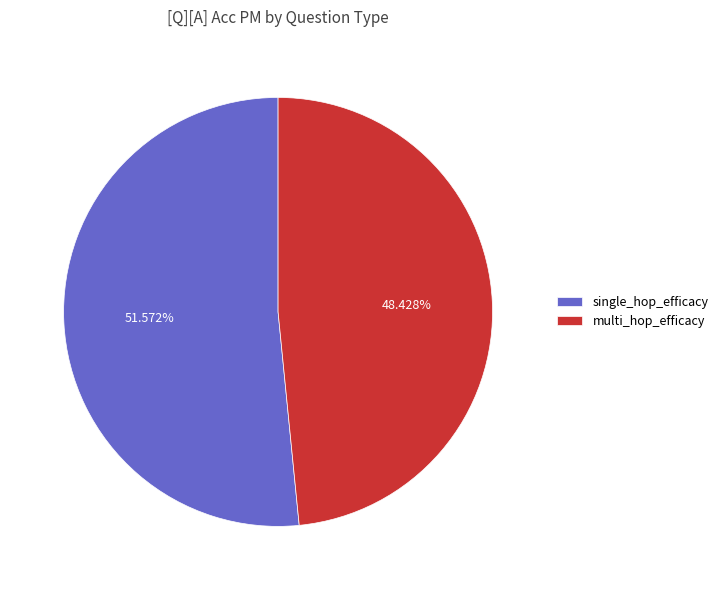

What is the smallest slice in the pie chart?

multi_hop_efficacy